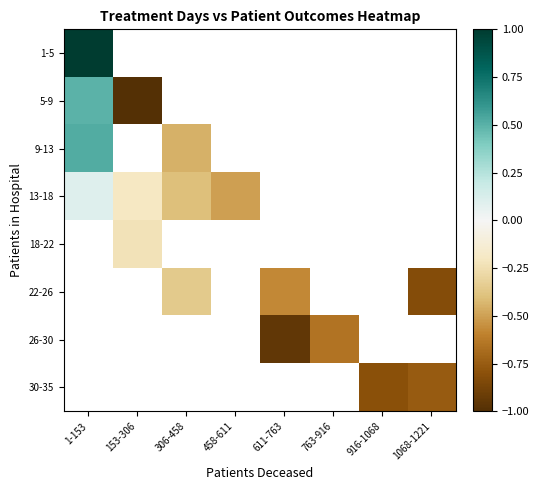

At which label does 1-5 reach its peak?

1-153